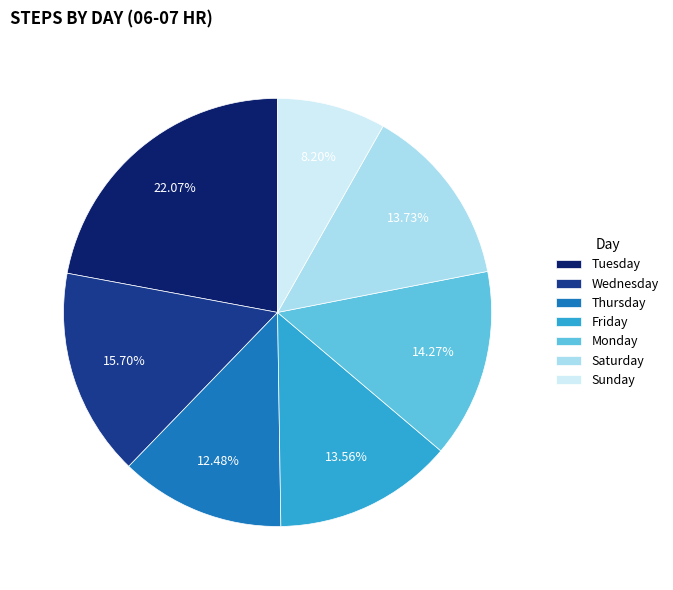

Which slice is the smallest?

Sunday